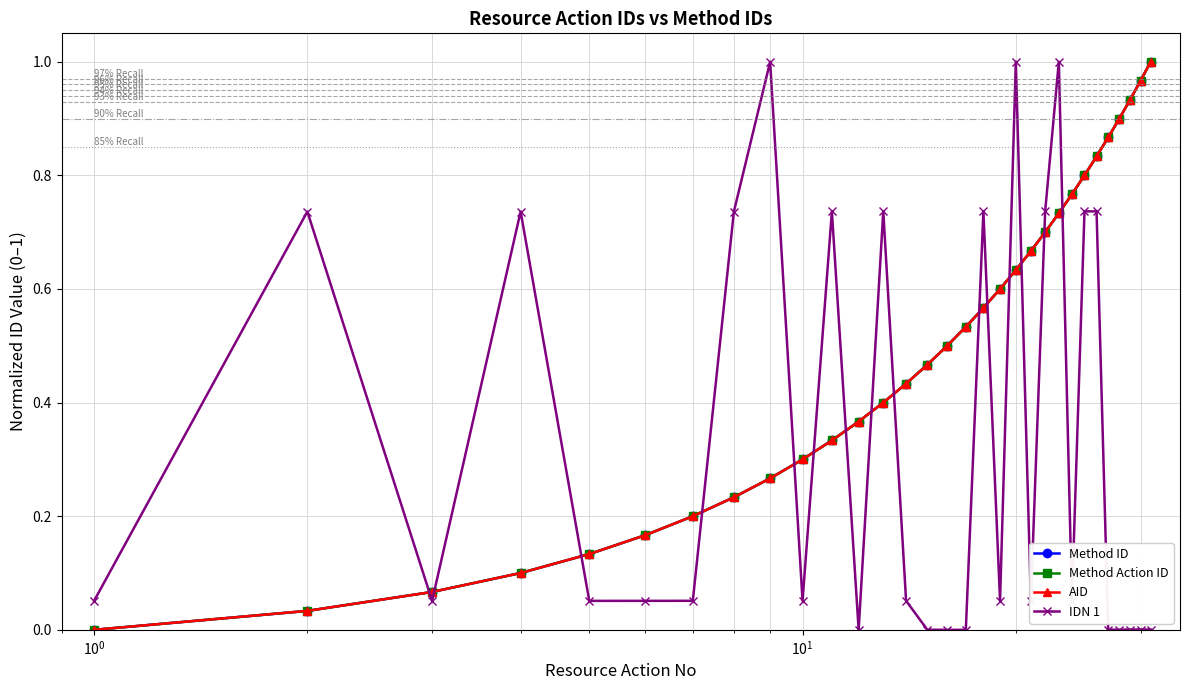

Is this an area chart (filled region under the line)?

No